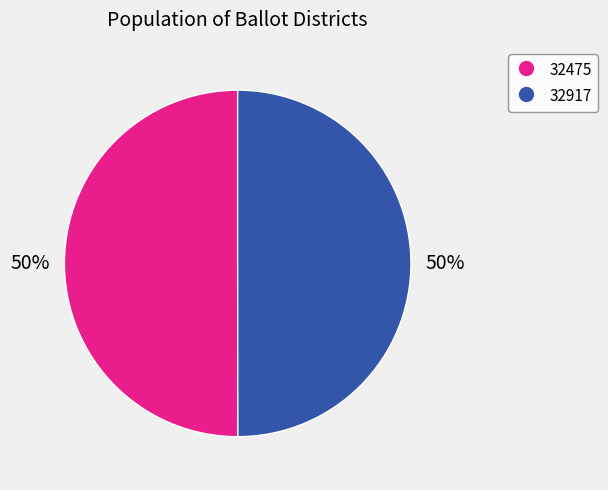

True or false: 32475 accounts for 41% of the total.

False